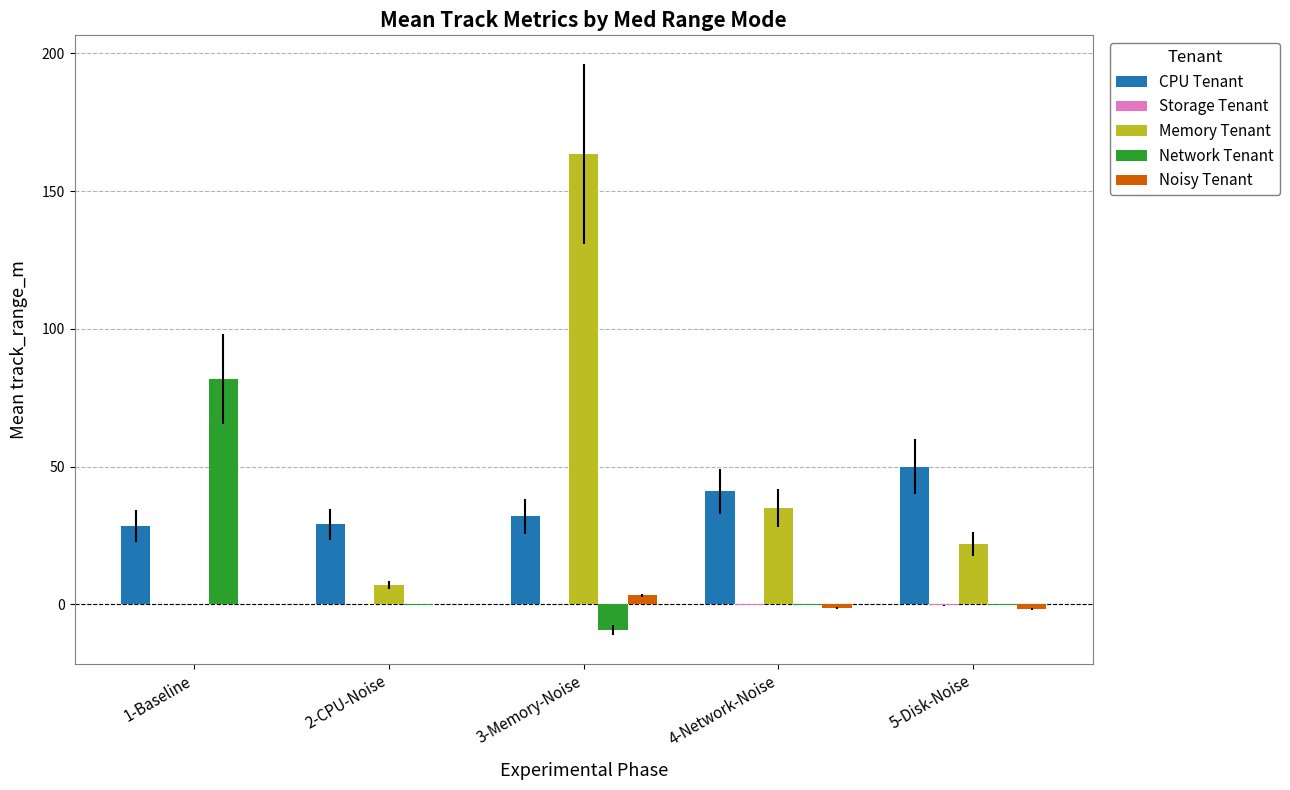

How many data points does each series have?

5